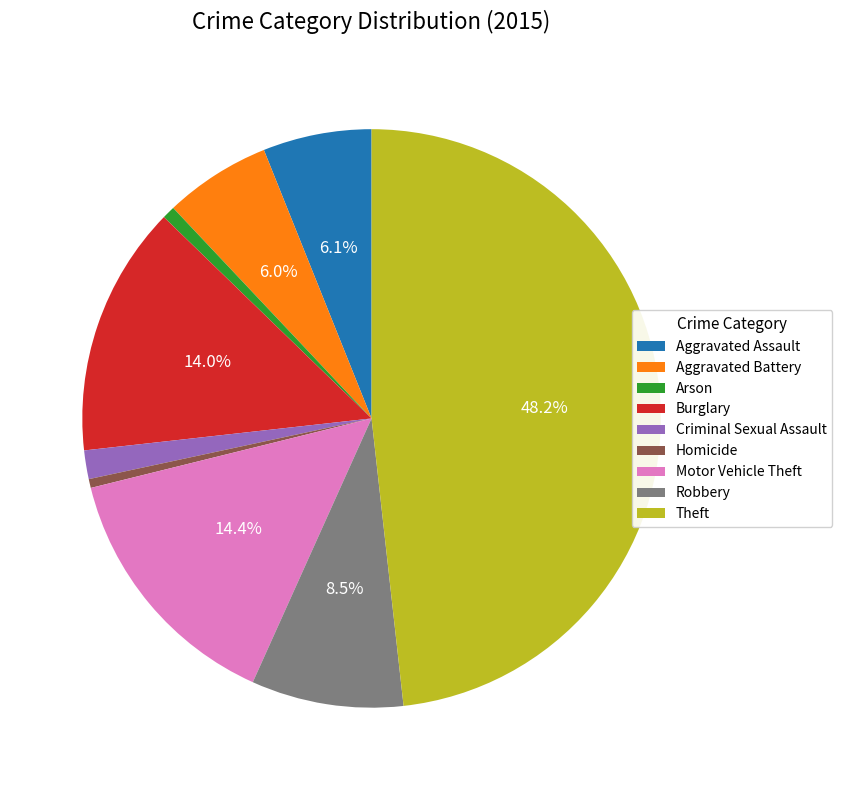

What percentage is the Burglary slice, to the nearest percent?

14%